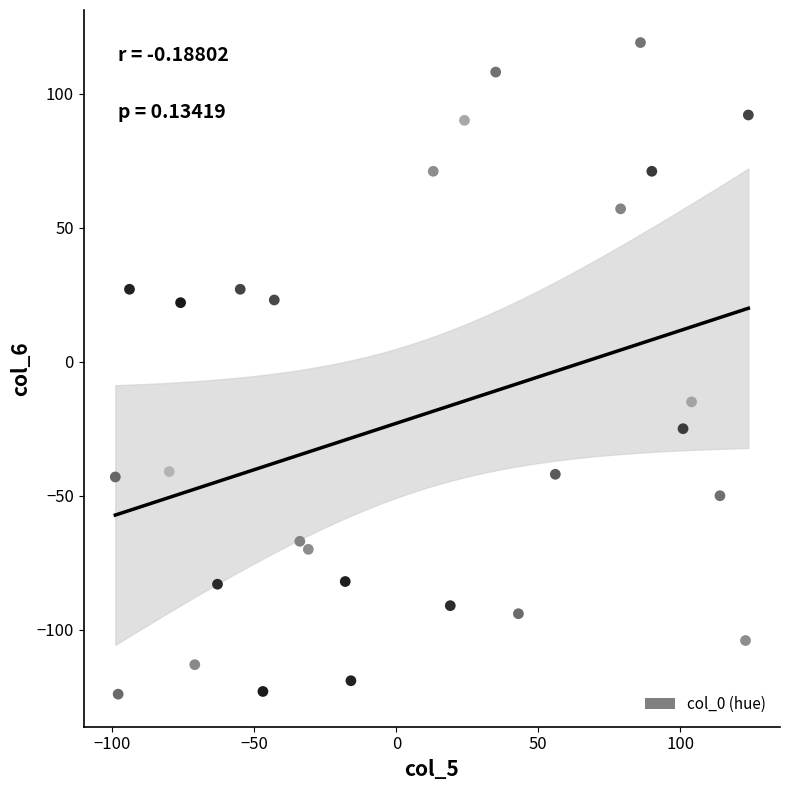

What Y value in the scatter plot is closest to -2?

-15